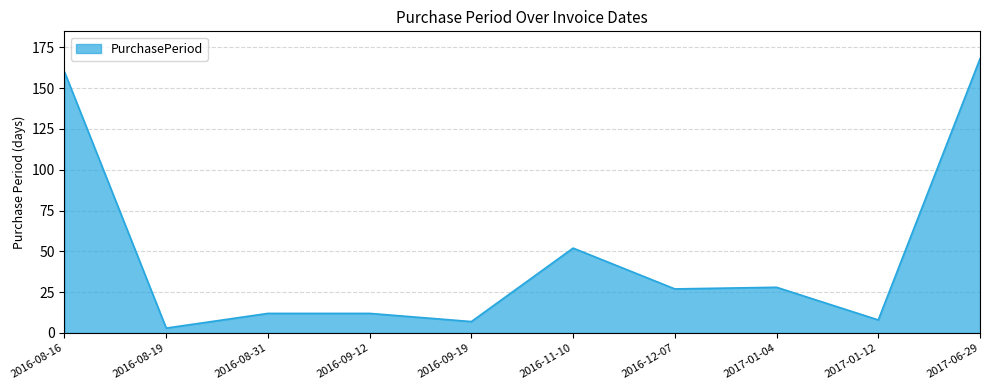

What position from the right is 2016-09-19?

6